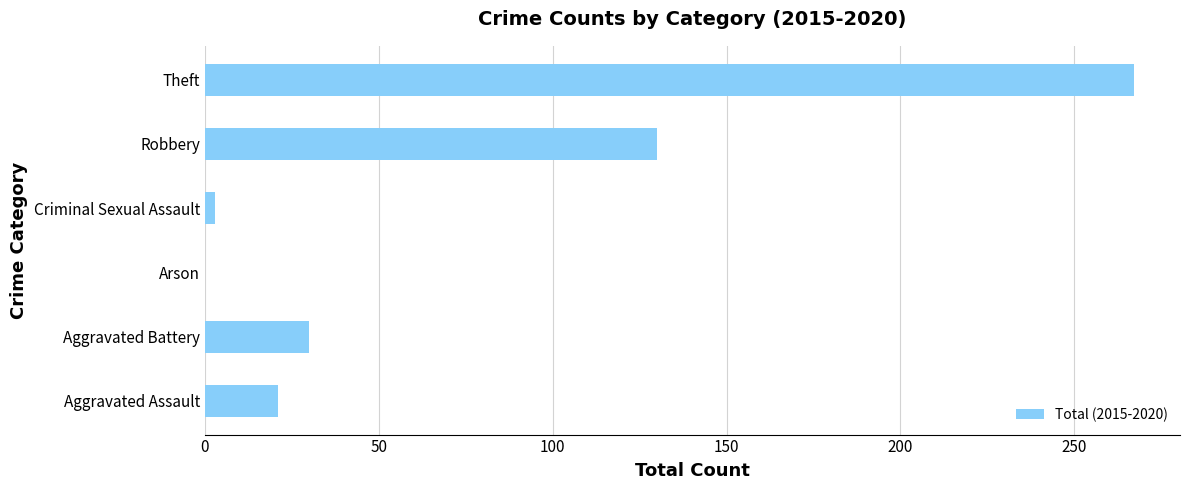

What is the sum of all values?

451